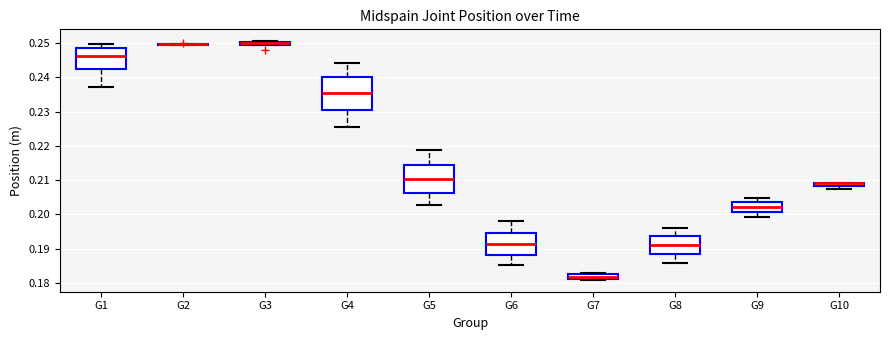

Which box is the tallest, from its lower edge to its upper edge?

G4